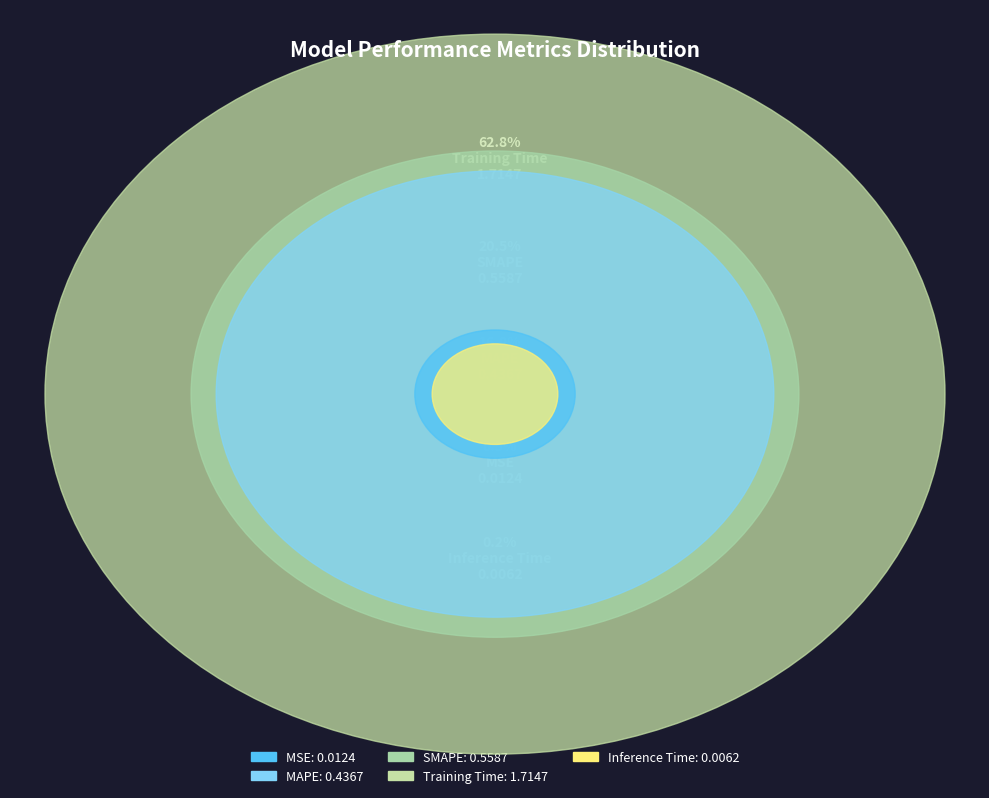

To the nearest percent, what is the difference between the largest and smallest slice percentages?

63%